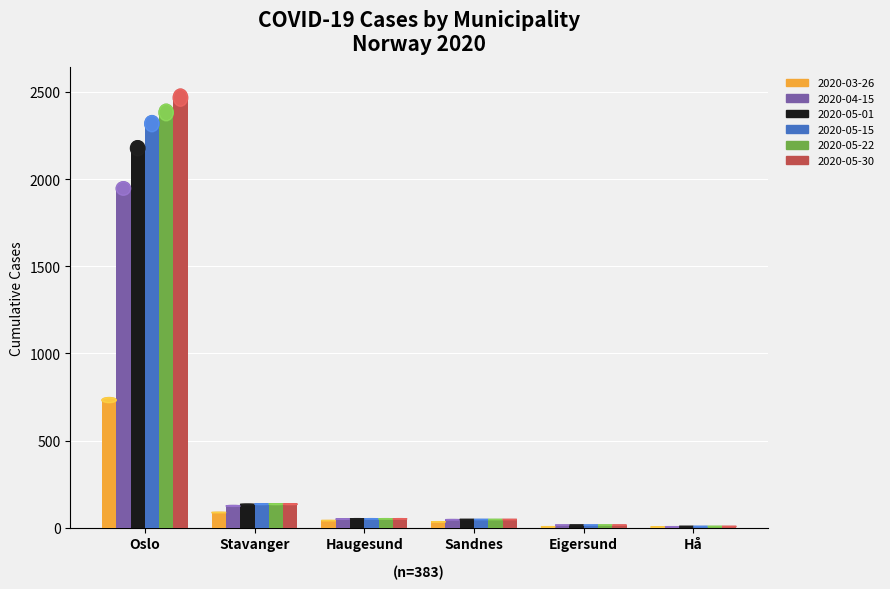

At which label does 2020-05-15 reach its peak?

Oslo